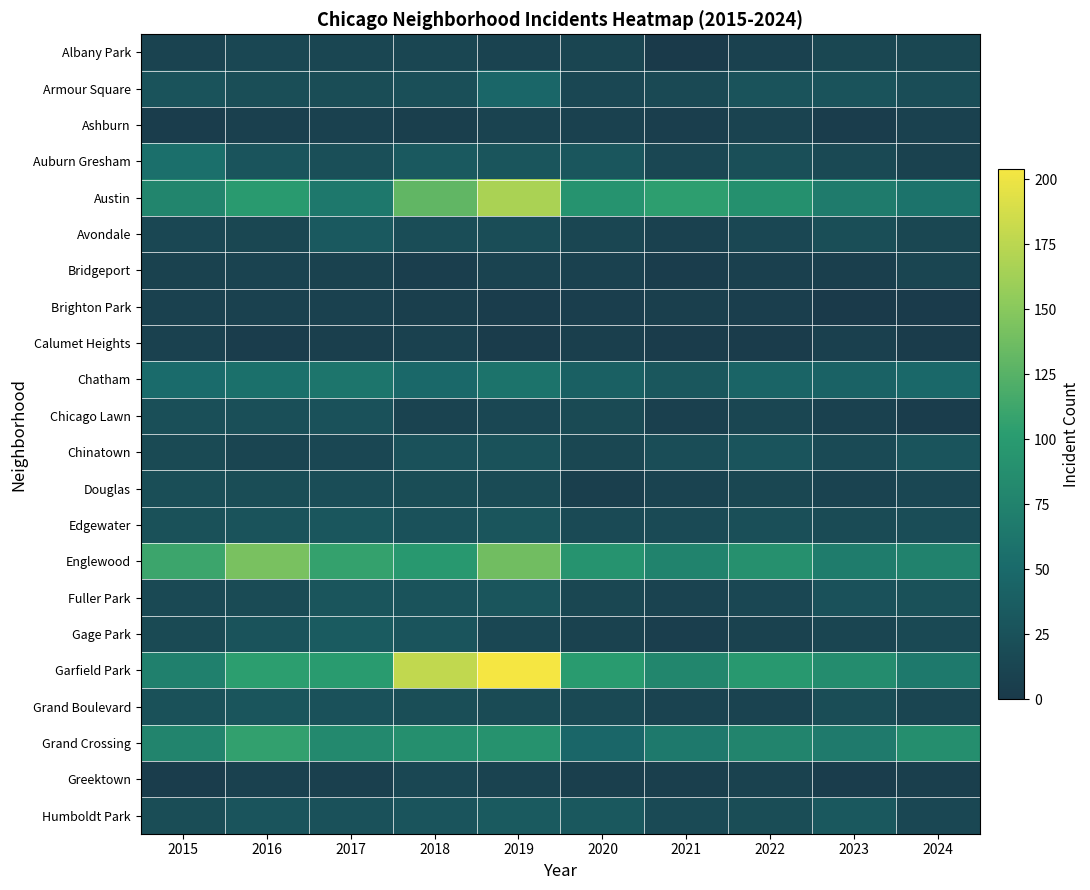

Which category has the lowest value across all series?

2023